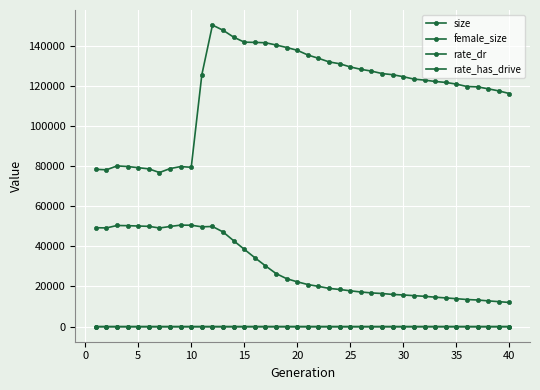

How many rate_dr values are between 0 and 1?

40